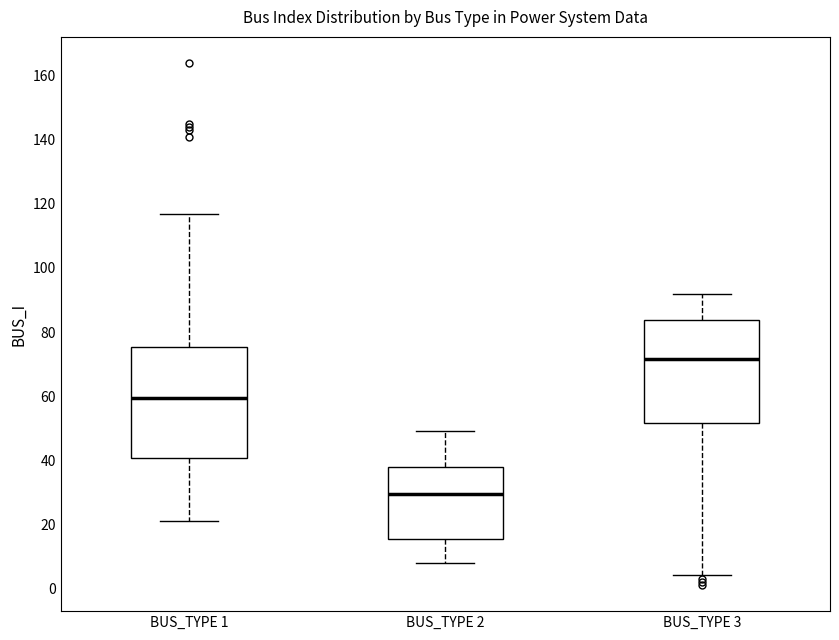

Reading left to right, read every box against the y-axis: the position of its median line, the range the box covers, and the ends of its whiskers. The values are not printed on the chart, so give them approximately, as read against the axis.

BUS_TYPE 1: median 60, box 40 to 76, whiskers 22 to 118
BUS_TYPE 2: median 30, box 16 to 38, whiskers 8 to 50
BUS_TYPE 3: median 72, box 52 to 84, whiskers 4 to 92